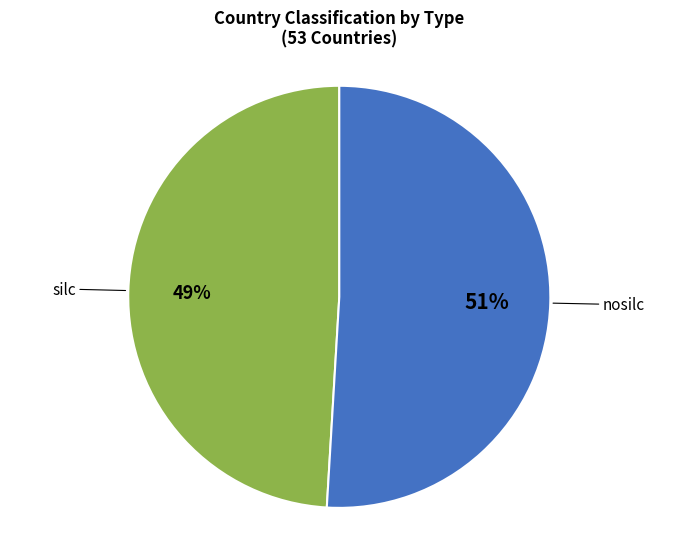

Is there any slice that represents more than half of the pie?

Yes